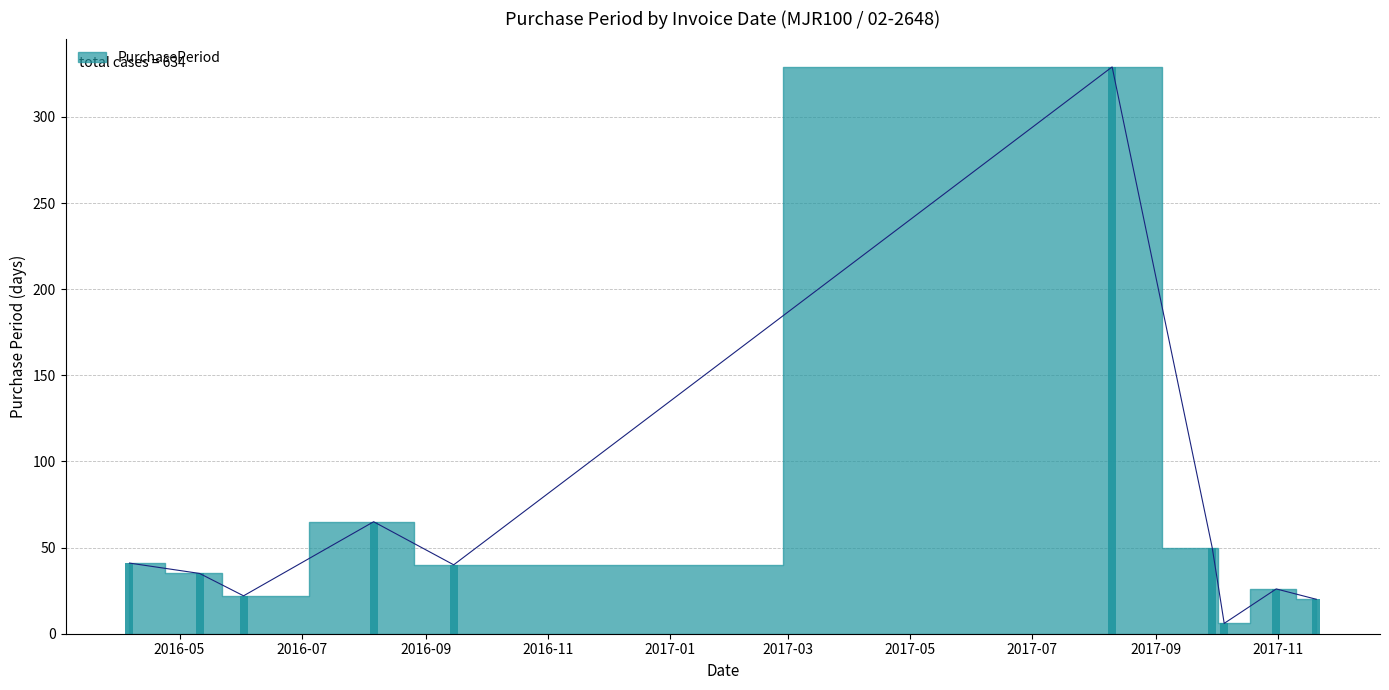

What position from the left is 2016-09-15?

5